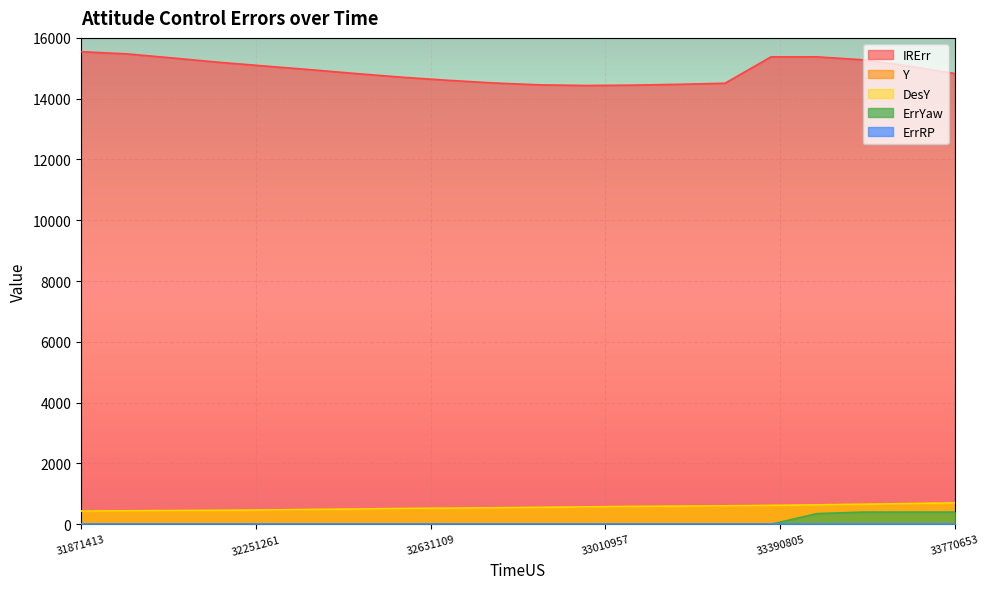

What is the difference between the maximum and minimum values in the IRErr series?

1112.3